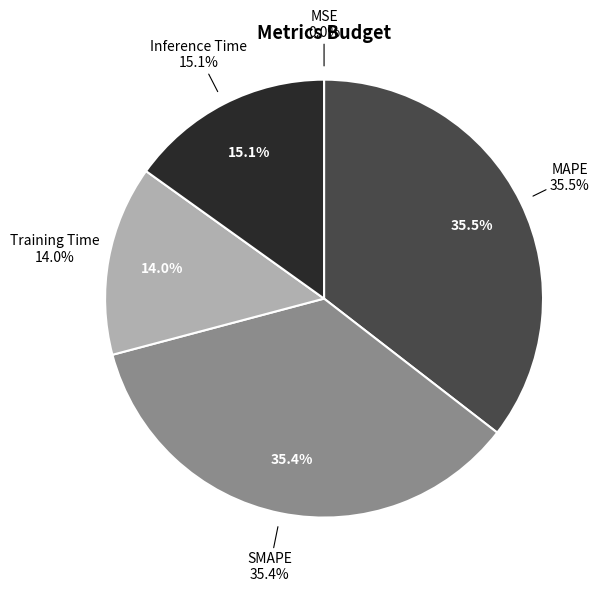

Does Training Time represent more than half of the total?

No